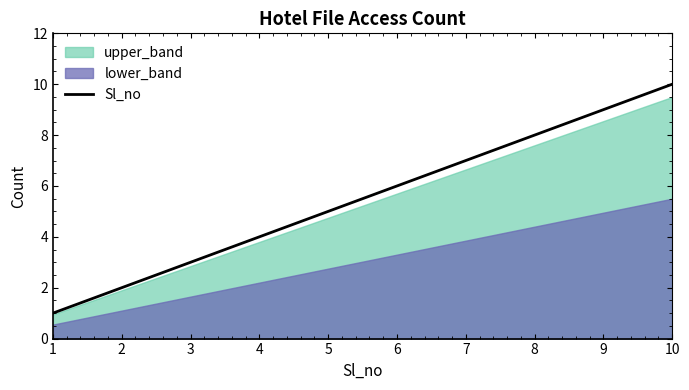

How many data points are above 6?

4